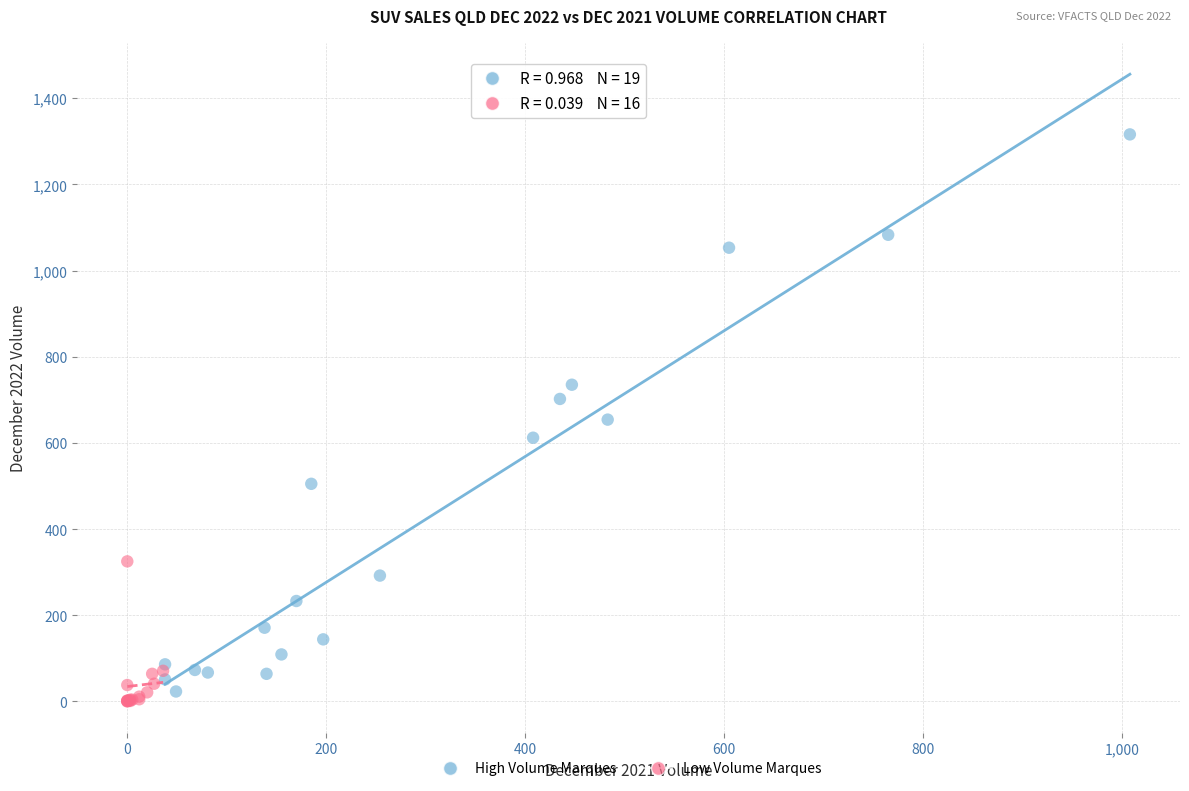

What are all the series names shown in the legend?

High Volume Marques, Low Volume Marques